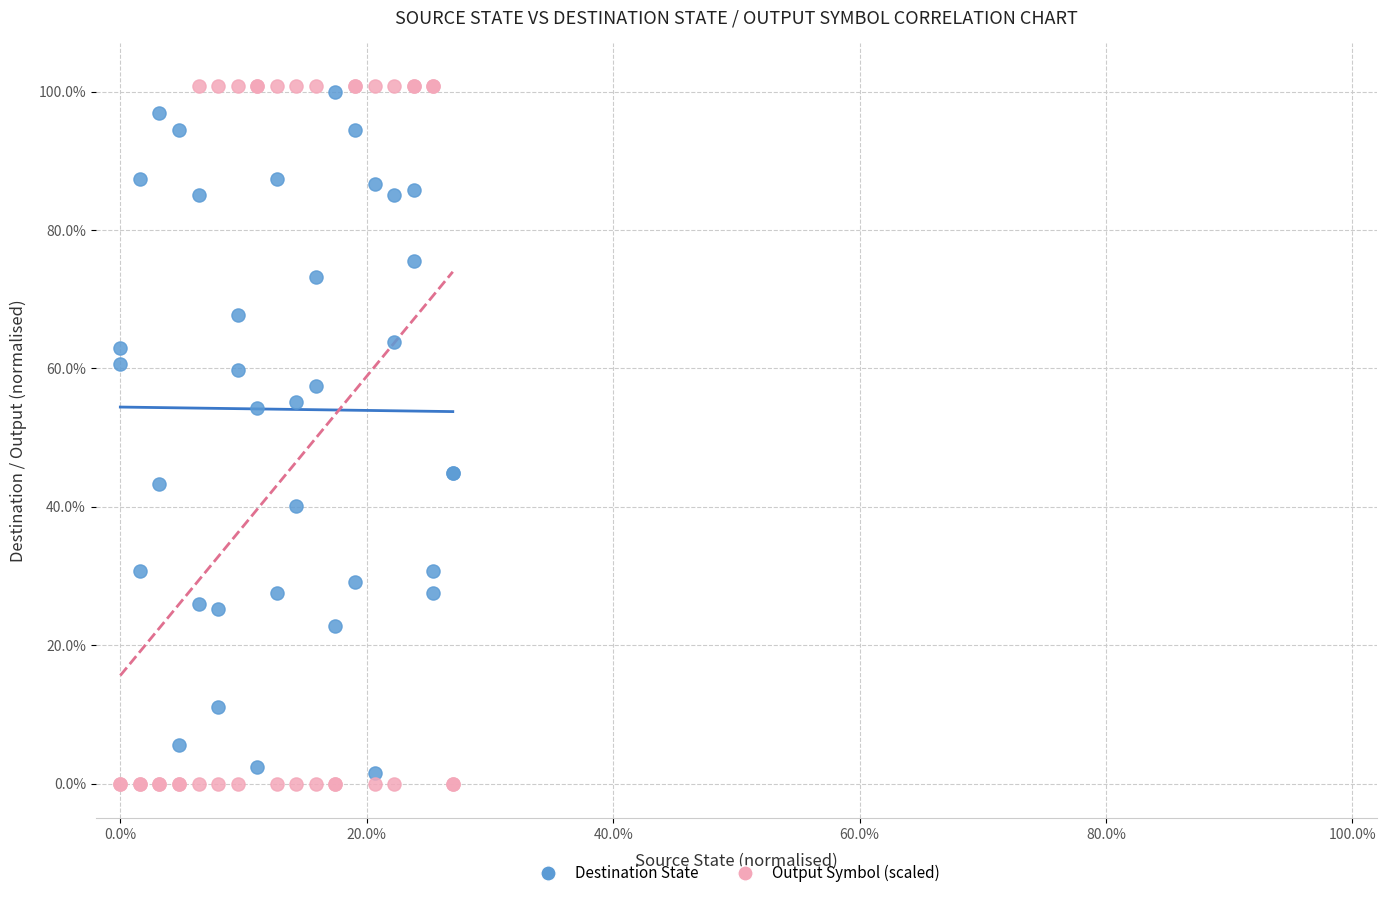

What are all the series names shown in the legend?

Destination State, Output Symbol (scaled)